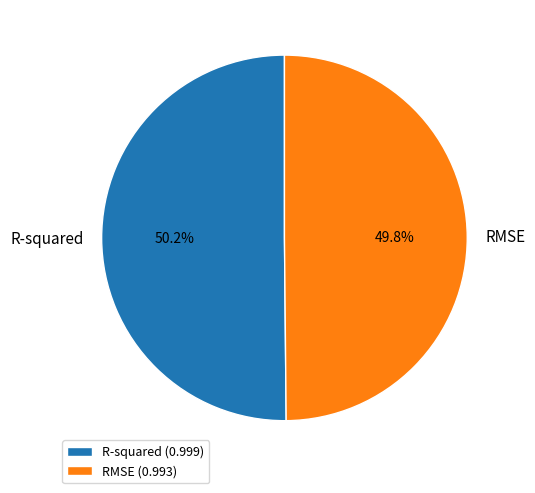

Is there any slice that represents more than half of the pie?

Yes